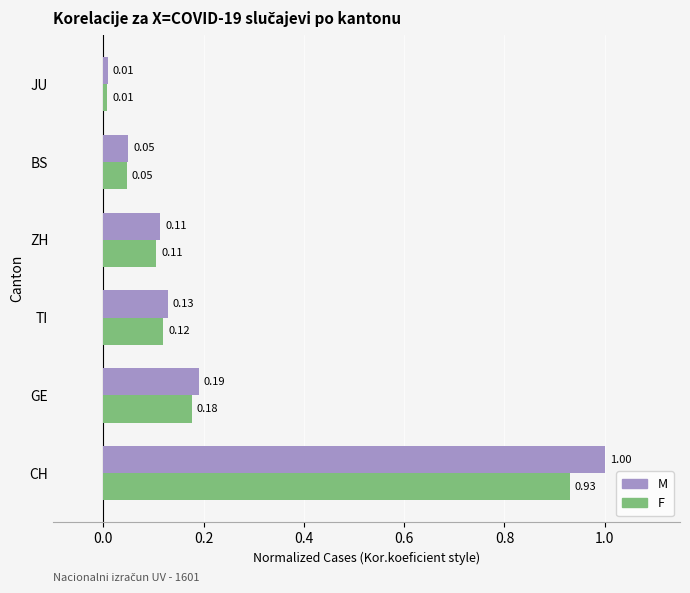

Rank the series by their maximum value, from lowest to highest.

F, M